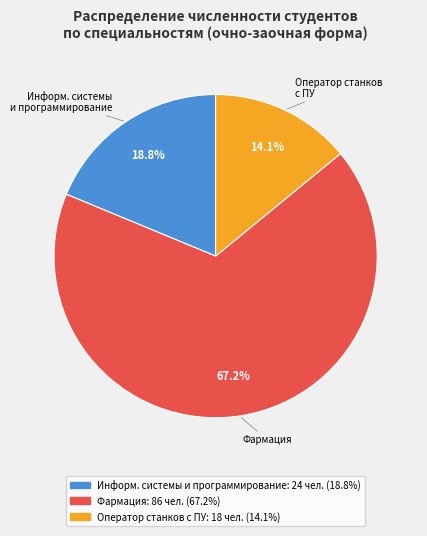

Is there a majority slice in this chart?

Yes